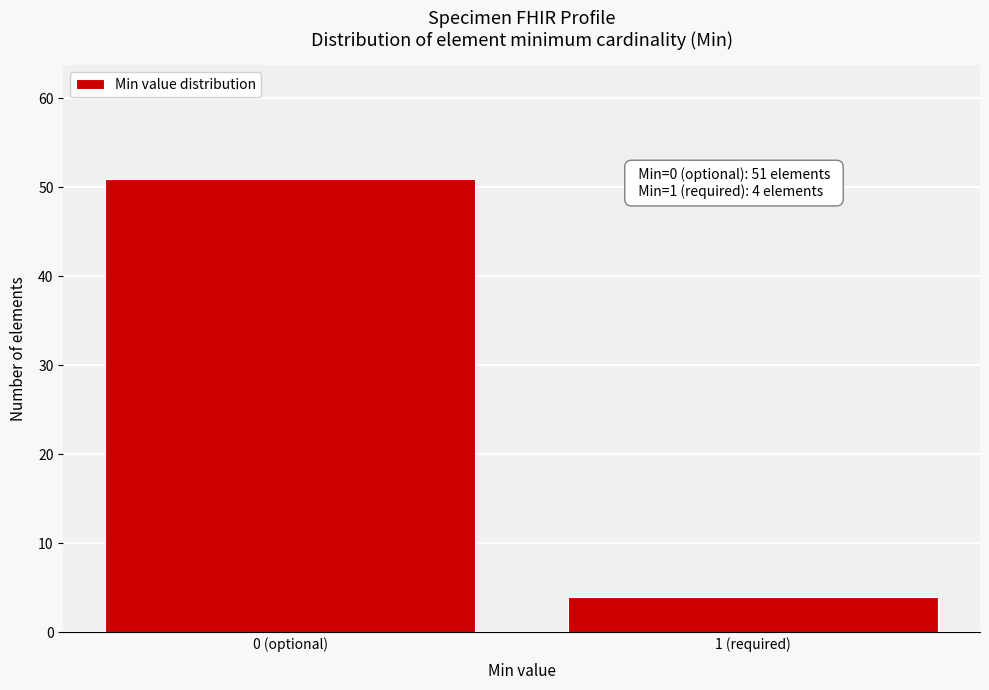

Reading left to right, what are all the values shown in this chart?

51	4